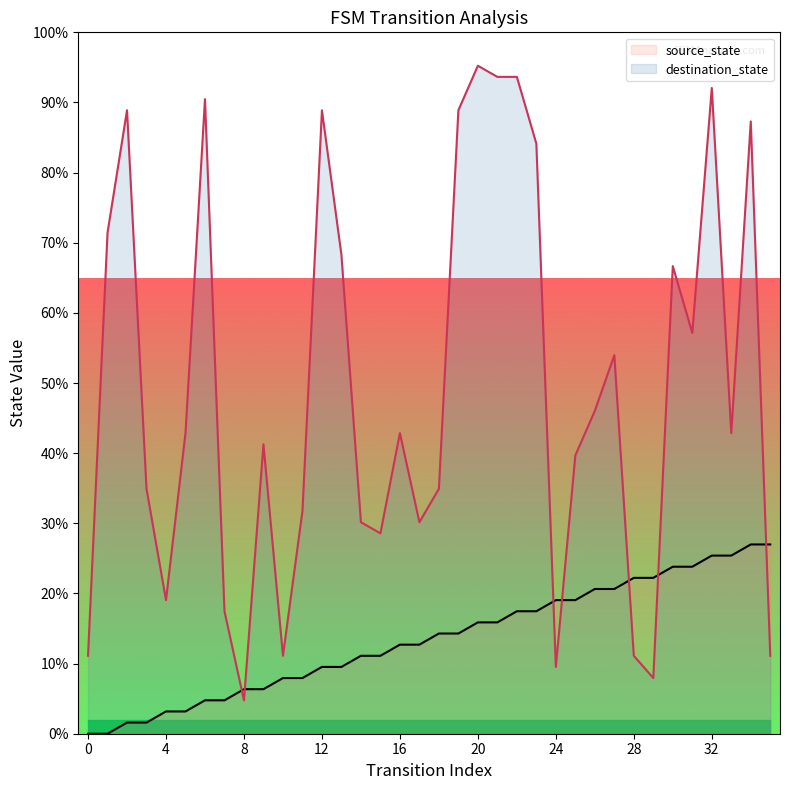

Reading right to left, what are all the values shown in this chart?

source_state: 27.0	27.0	25.4	25.4	23.8	23.8	22.2	22.2	20.6	20.6	19.0	19.0	17.5	17.5	15.9	15.9	14.3	14.3	12.7	12.7	11.1	11.1	9.5	9.5	7.9	7.9	6.3	6.3	4.8	4.8	3.2	3.2	1.6	1.6	0.0	0.0
destination_state: 11.1	87.3	42.9	92.1	57.1	66.7	7.9	11.1	54.0	46.0	39.7	9.5	84.1	93.7	93.7	95.2	88.9	34.9	30.2	42.9	28.6	30.2	68.3	88.9	31.7	11.1	41.3	4.8	17.5	90.5	42.9	19.0	34.9	88.9	71.4	11.1